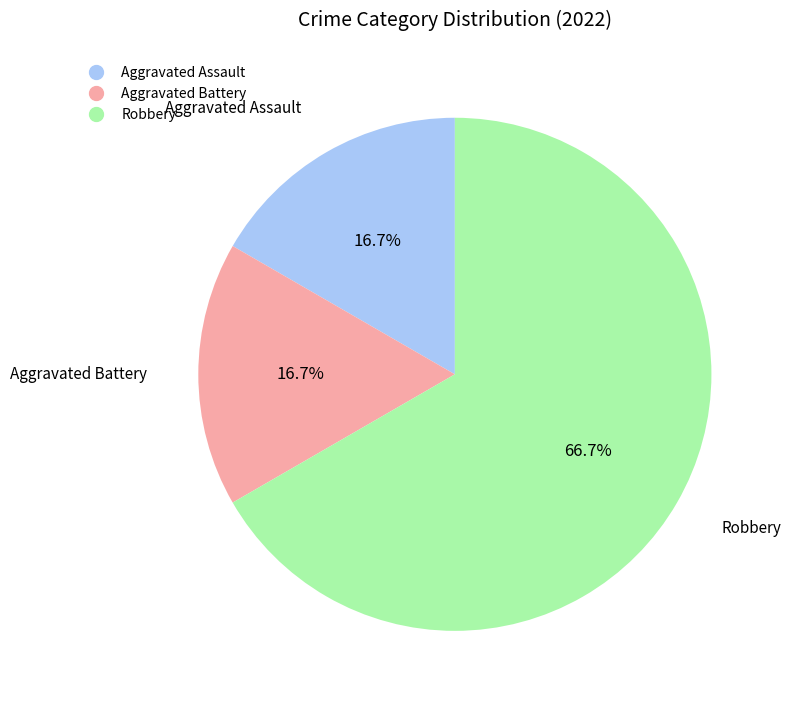

Which slice is the largest?

Robbery